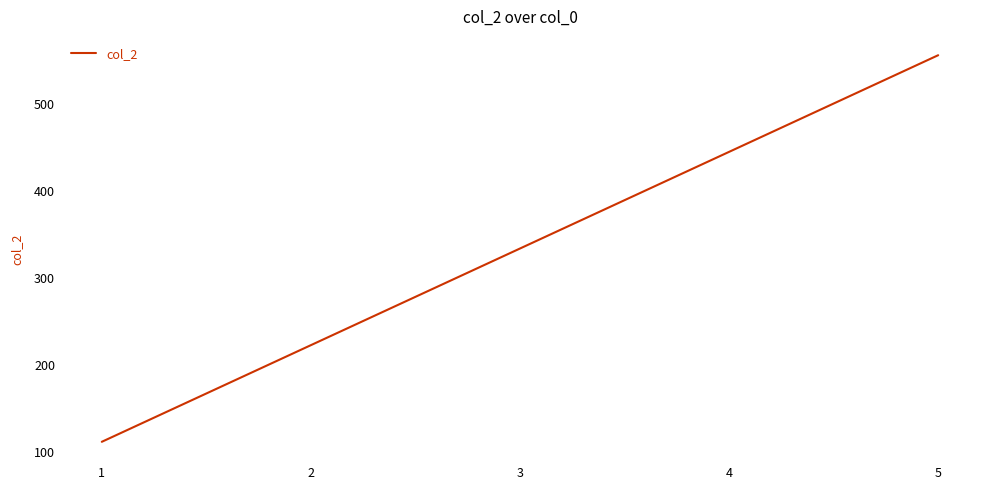

What is the average value?

333